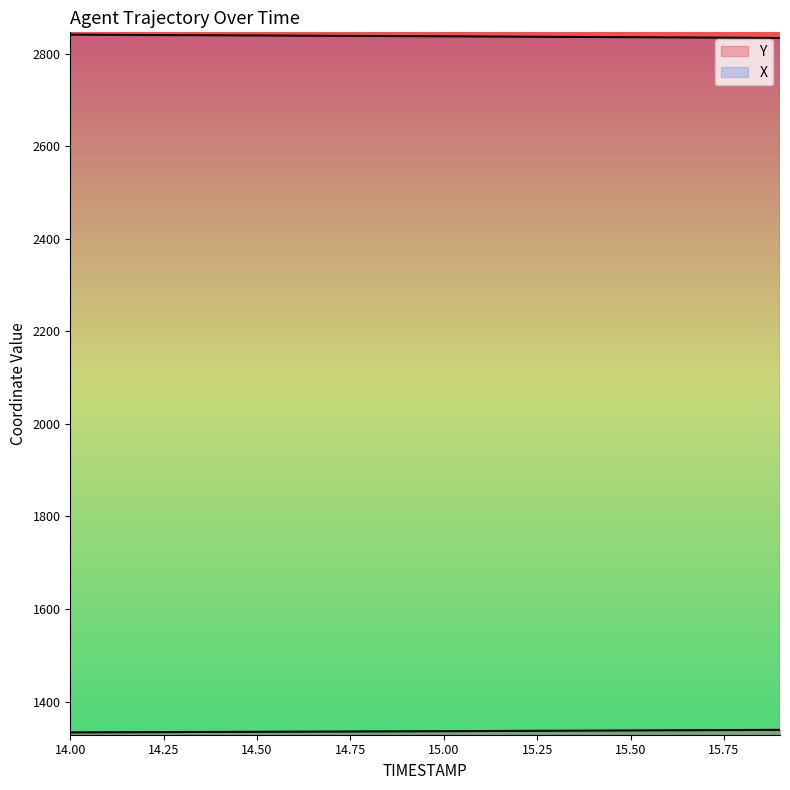

True or false: Y and X intersect in this chart.

False